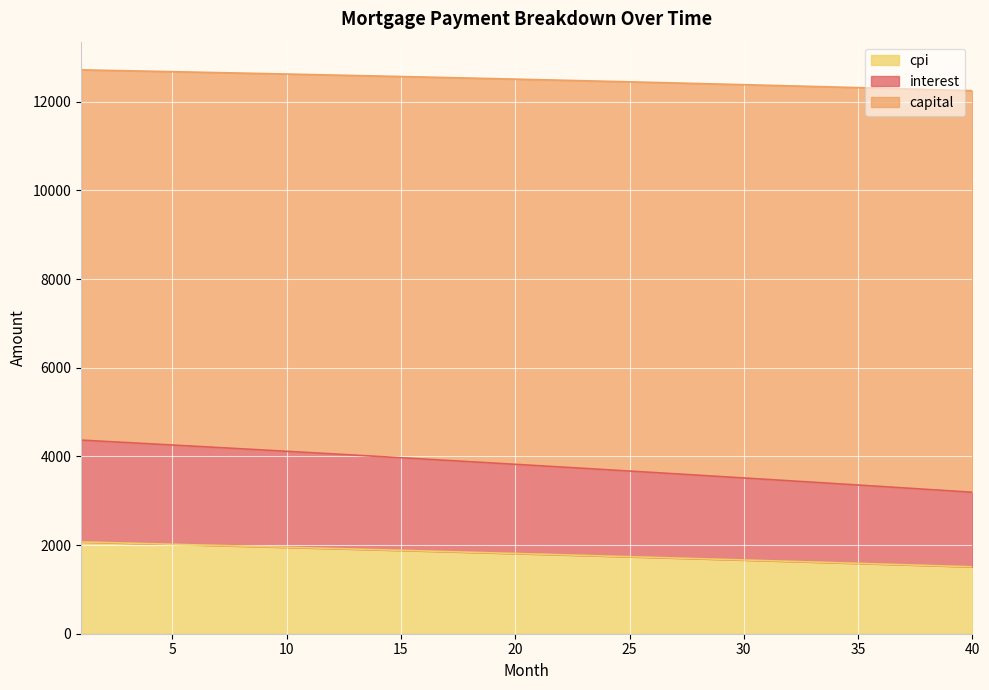

What are all the series names shown in the legend?

cpi, interest, capital